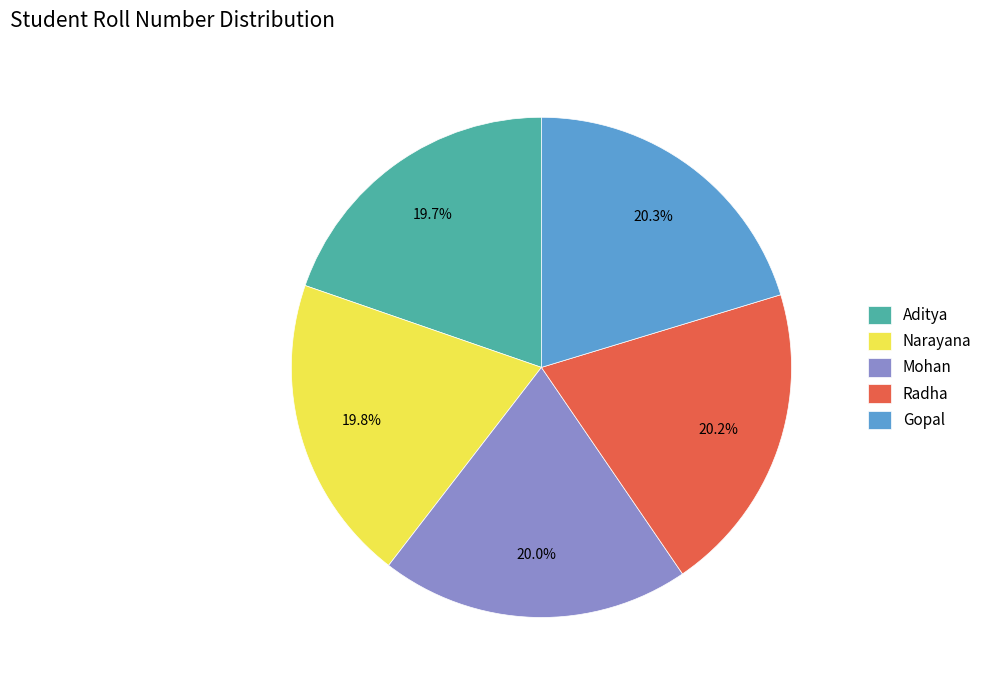

Does Gopal account for over 50% of the chart?

No